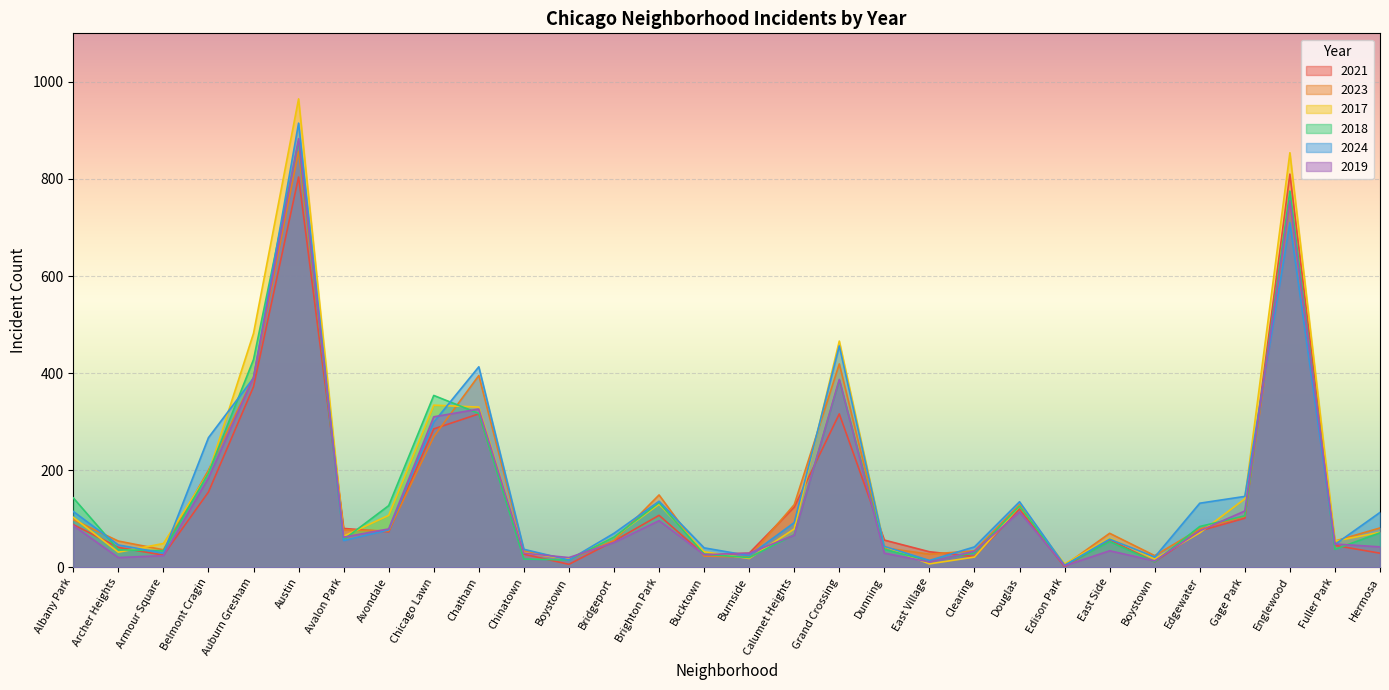

How many interior local valleys does the 2024 series have?

8